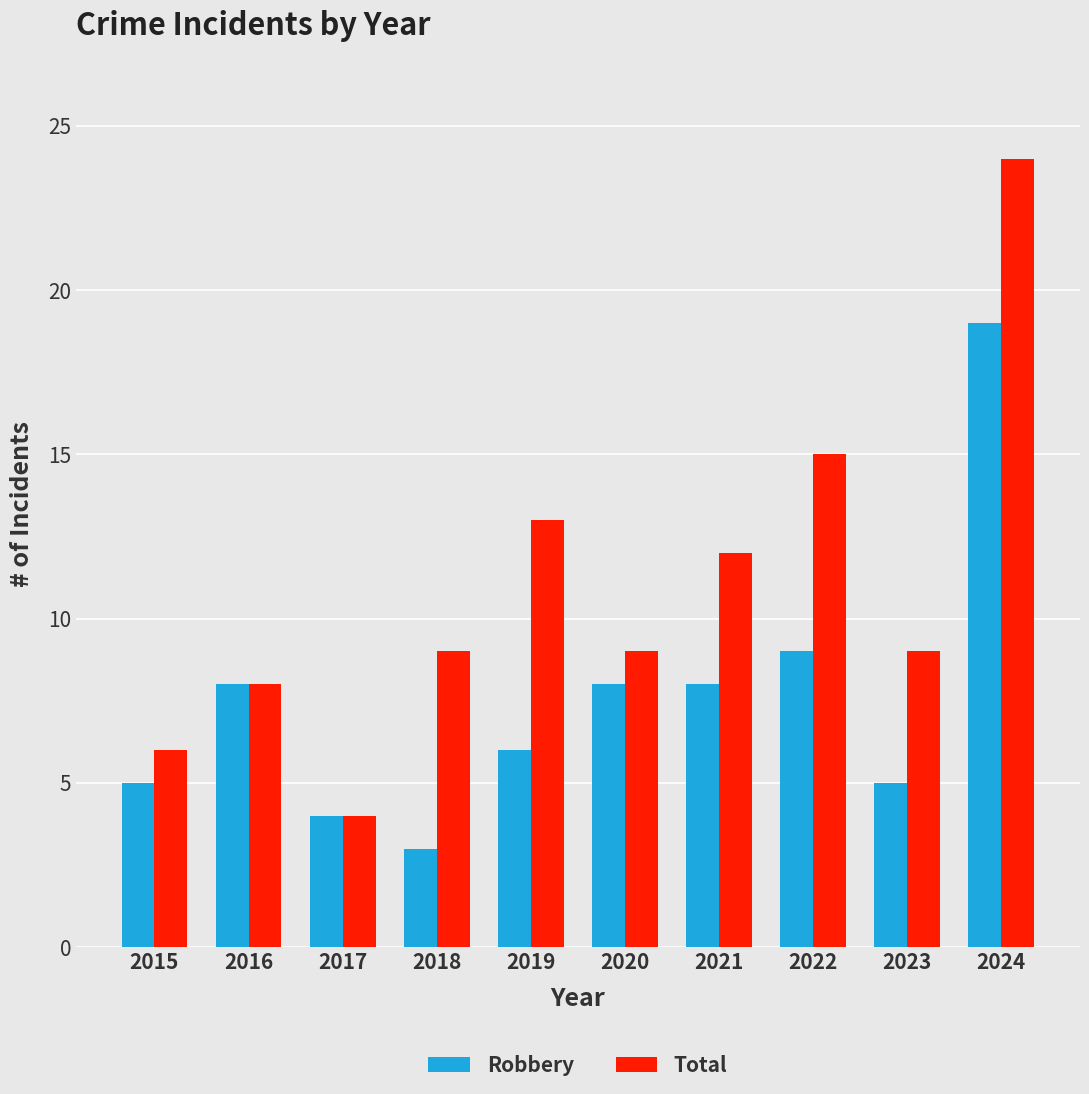

Is the value of Total at 2019 greater than the value of Robbery at 2023?

Yes